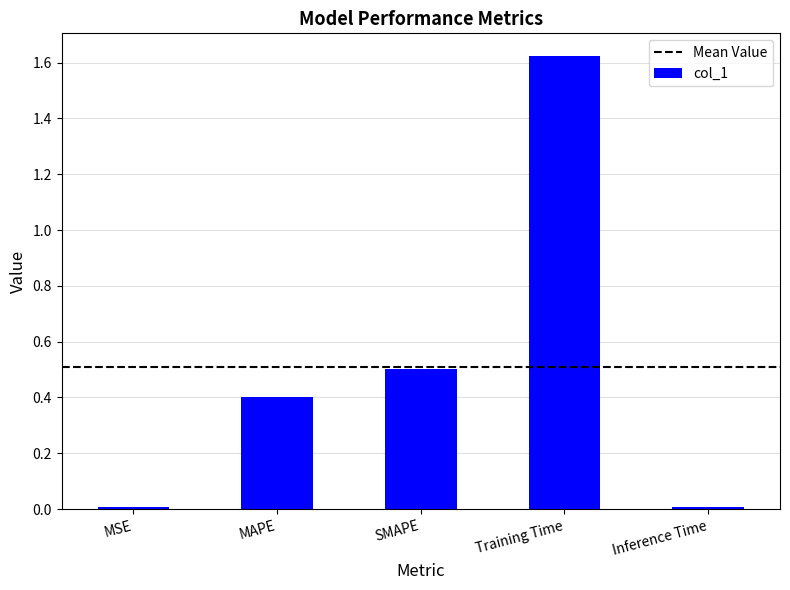

What is the change in value from SMAPE to Training Time?

+1.1